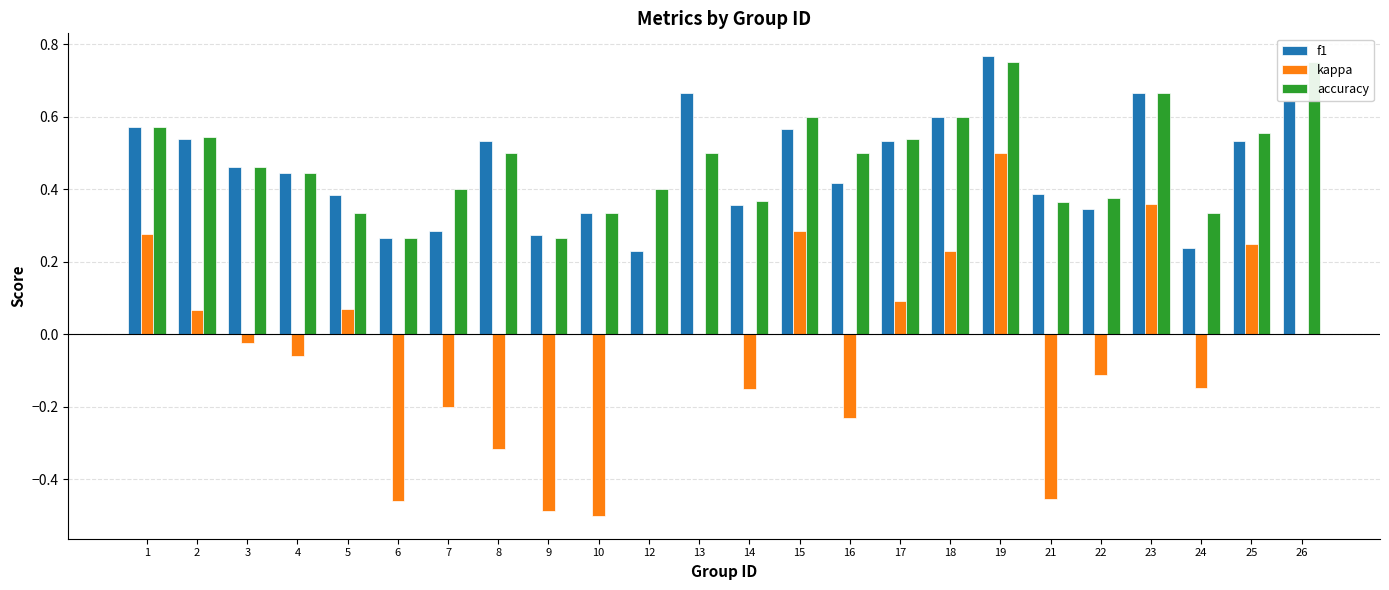

Reading right to left, what are all the values shown in this chart?

f1: 26=0.6	25=0.5	24=0.2	23=0.7	22=0.3	21=0.4	19=0.8	18=0.6	17=0.5	16=0.4	15=0.6	14=0.4	13=0.7	12=0.2	10=0.3	9=0.3	8=0.5	7=0.3	6=0.3	5=0.4	4=0.4	3=0.5	2=0.5	1=0.6
kappa: 26=0.0	25=0.3	24=-0.1	23=0.4	22=-0.1	21=-0.5	19=0.5	18=0.2	17=0.1	16=-0.2	15=0.3	14=-0.2	13=0.0	12=0.0	10=-0.5	9=-0.5	8=-0.3	7=-0.2	6=-0.5	5=0.1	4=-0.1	3=-0.0	2=0.1	1=0.3
accuracy: 26=0.8	25=0.6	24=0.3	23=0.7	22=0.4	21=0.4	19=0.8	18=0.6	17=0.5	16=0.5	15=0.6	14=0.4	13=0.5	12=0.4	10=0.3	9=0.3	8=0.5	7=0.4	6=0.3	5=0.3	4=0.4	3=0.5	2=0.5	1=0.6